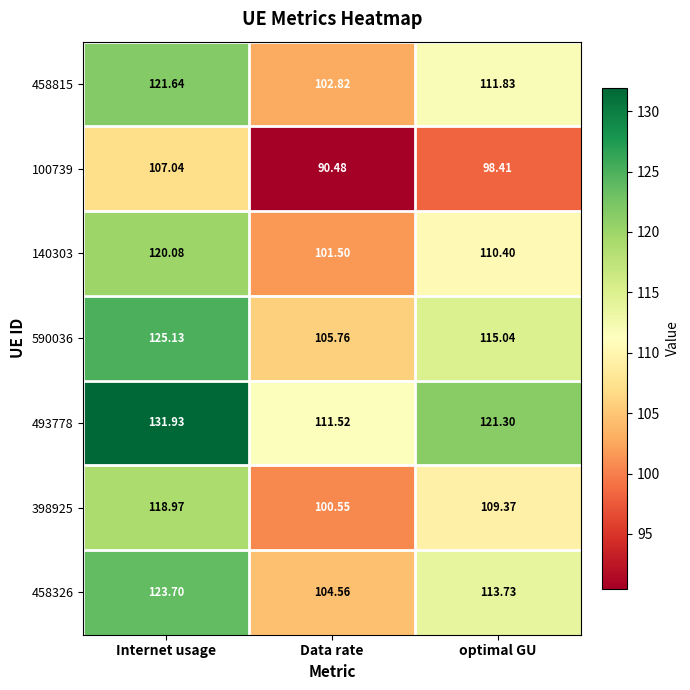

What is the maximum value shown in the chart?

131.9